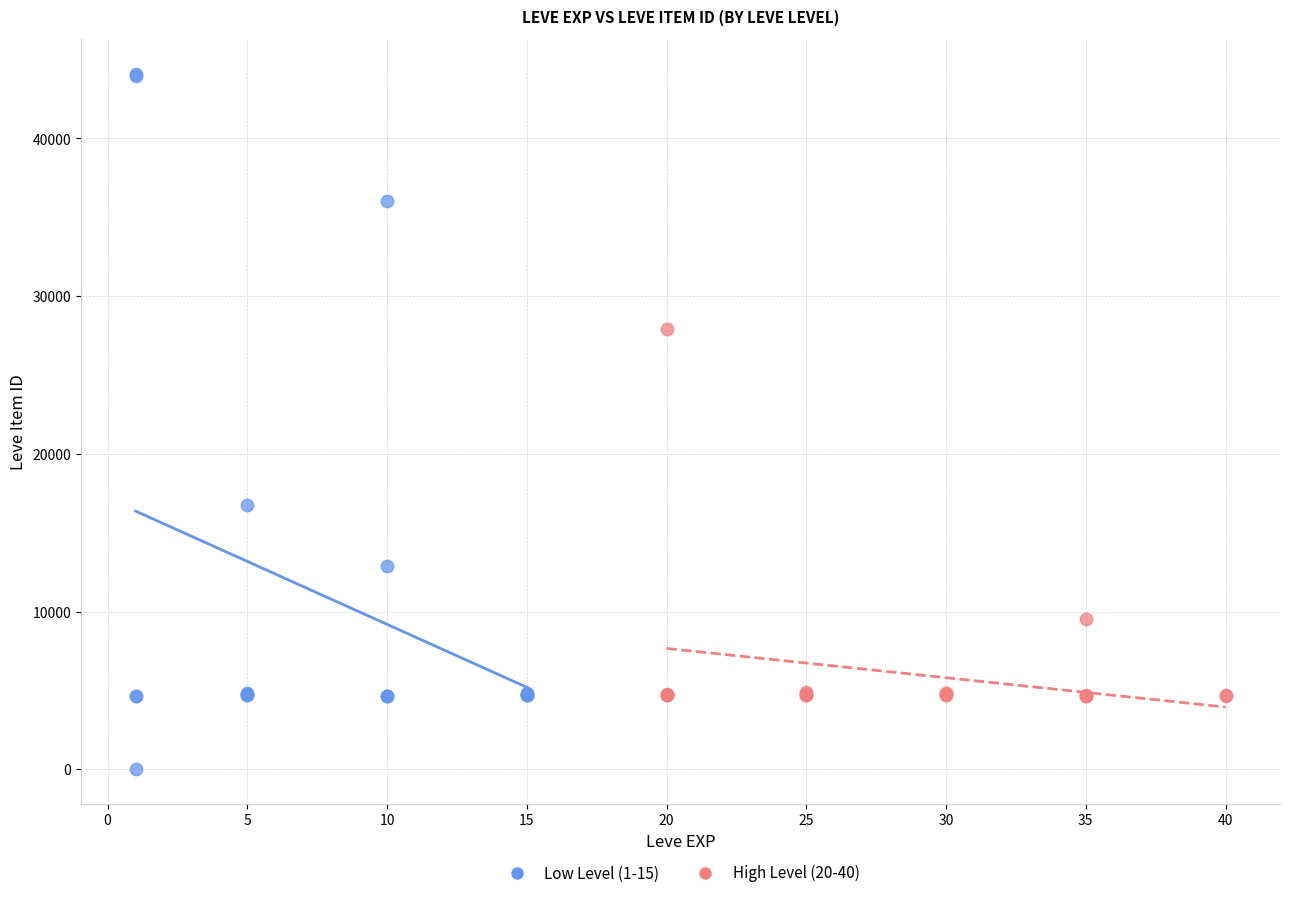

Which series has the largest Y range (max minus min)?

Low Level (1-15)